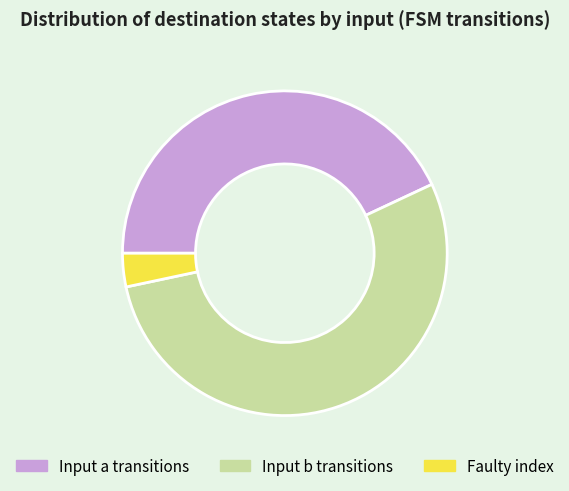

Is there any slice that represents more than half of the pie?

Yes